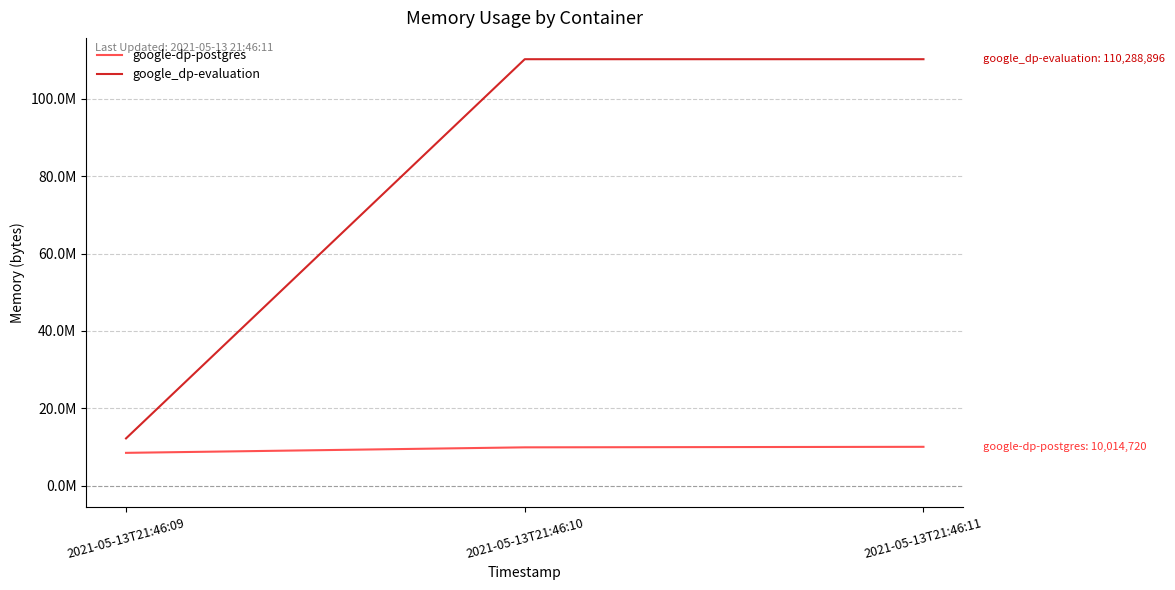

Which series has the widest spread of values?

google_dp-evaluation